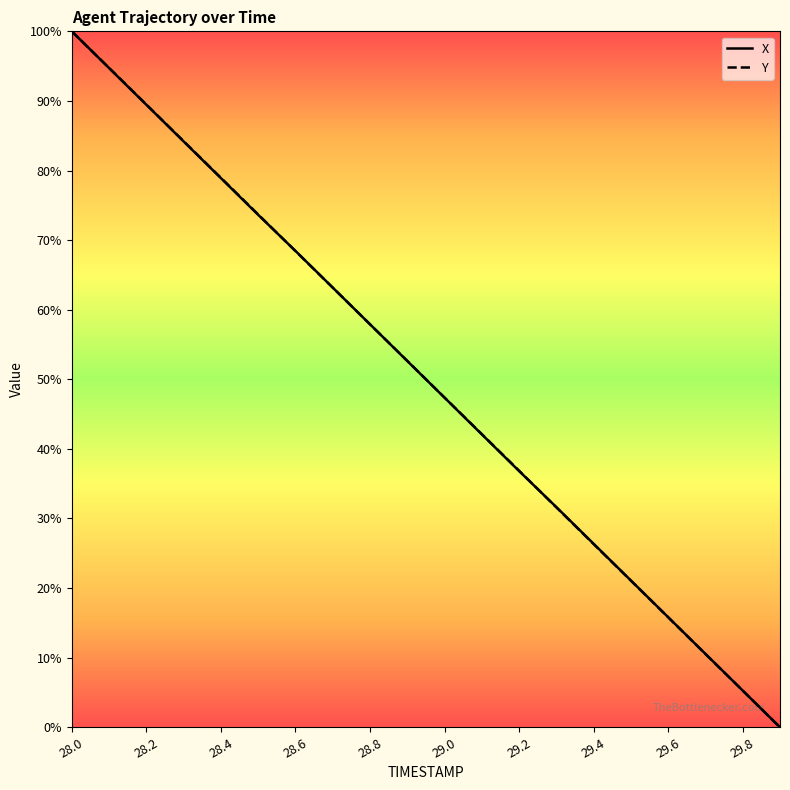

What are all the series names shown in the legend?

X, Y